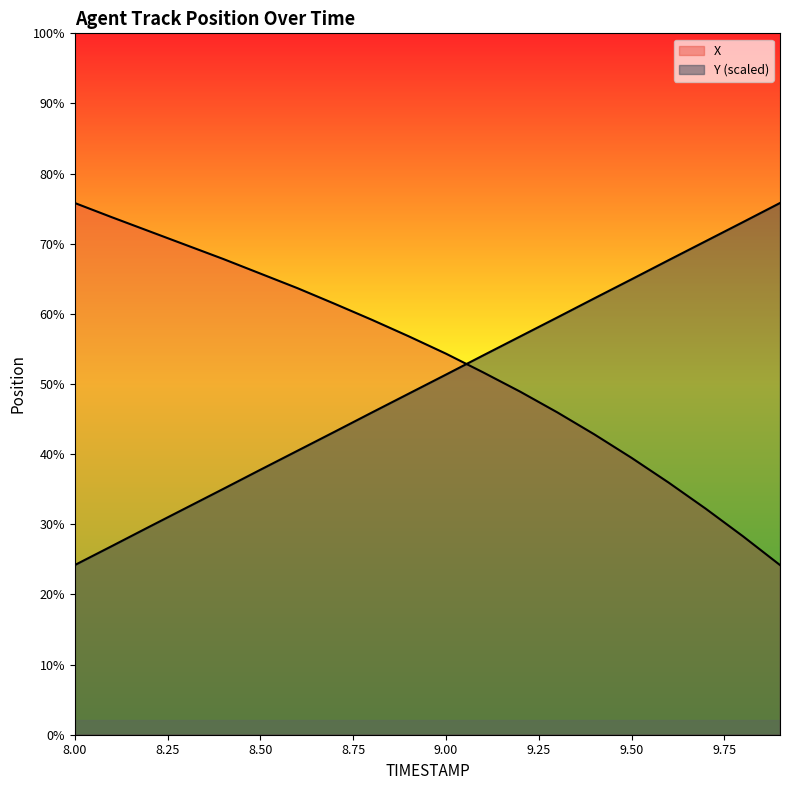

Which series has the widest spread of values?

X